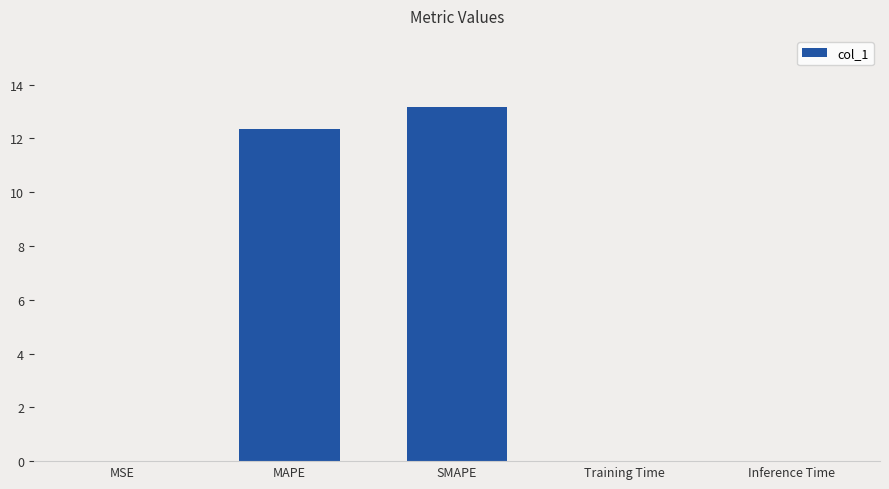

What is the approximate value at MAPE?

12.4